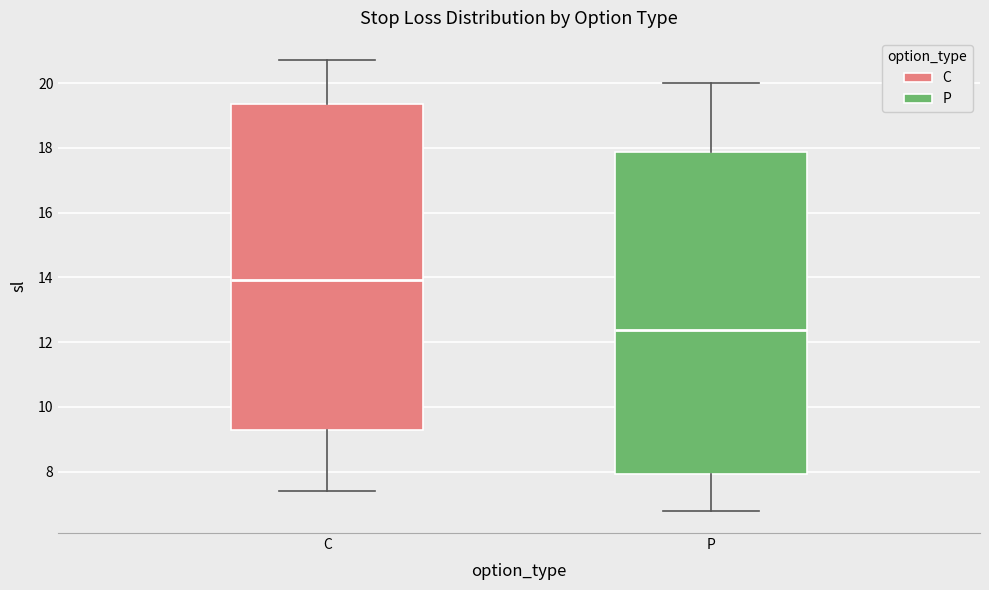

Reading left to right, transcribe this box plot: for each box, give where its median line is, the range the box spans, and where its two whiskers end, as read against the y-axis. The values are not printed on the chart, so give them approximately, as read against the axis.

C: median 14.0, box 9.2 to 19.4, whiskers 7.4 to 20.8
P: median 12.4, box 8.0 to 17.8, whiskers 6.8 to 20.0